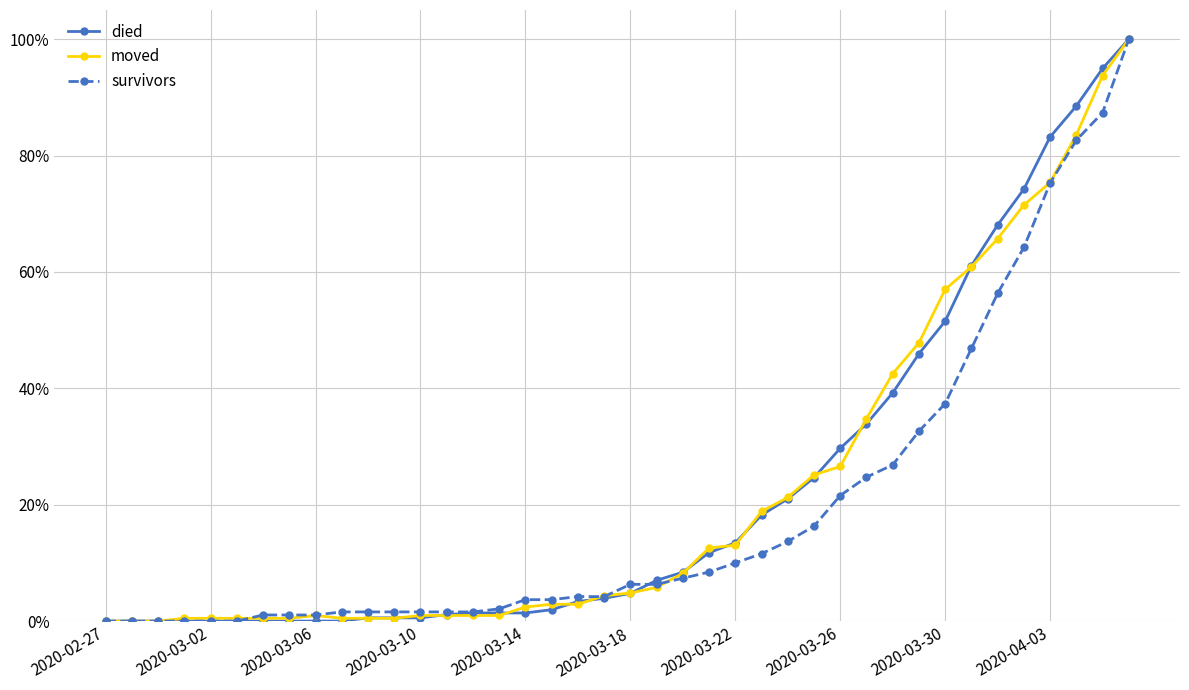

What is the maximum value shown in the chart?

100.0